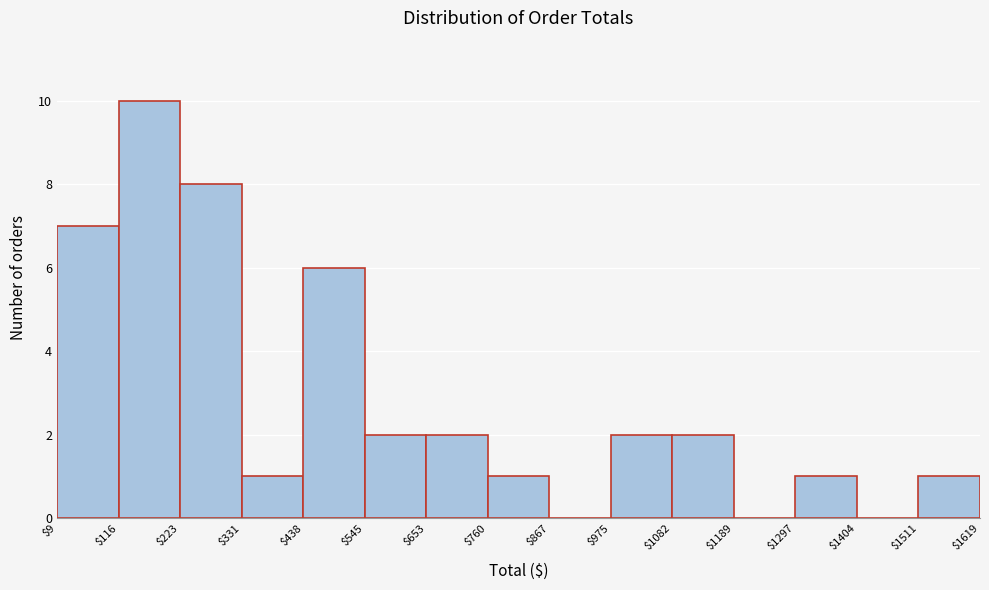

Reading left to right, transcribe this chart: for each bar, give the range it covers on the x-axis and its height. The values are not printed on the chart, so give them approximately, as read against the axis.

$9 to $116: 7
$116 to $223: 10
$223 to $331: 8
$331 to $438: 1
$438 to $545: 6
$545 to $653: 2
$653 to $760: 2
$760 to $867: 1
$867 to $975: 0
$975 to $1082: 2
$1082 to $1189: 2
$1189 to $1297: 0
$1297 to $1404: 1
$1404 to $1511: 0
$1511 to $1619: 1